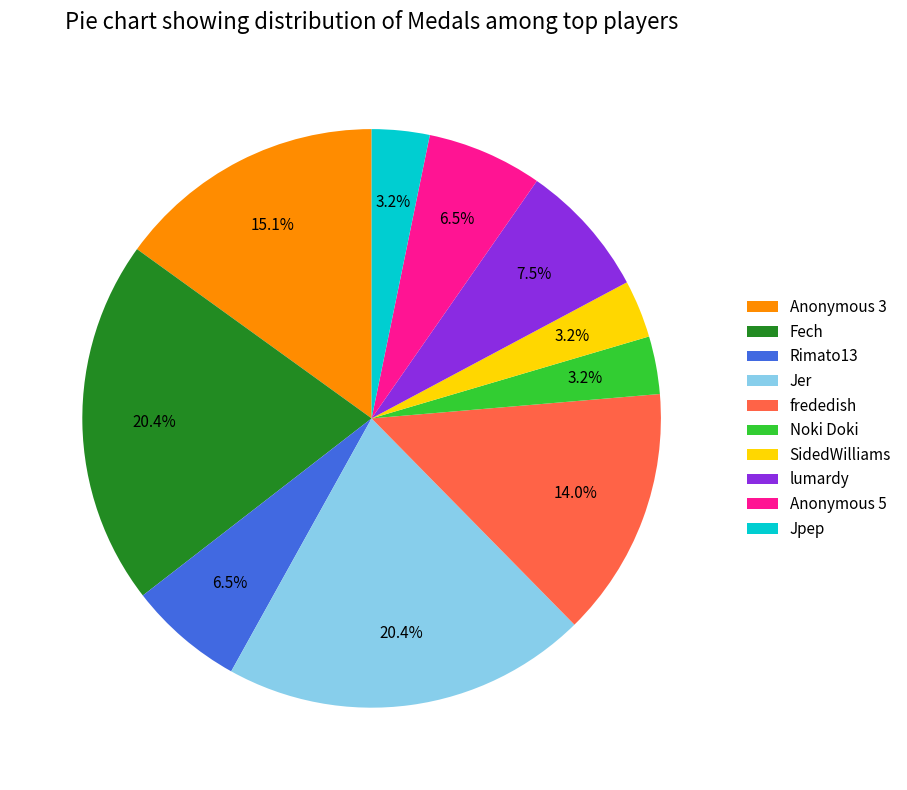

Combined, do Anonymous 3 and lumardy account for over 50%?

No